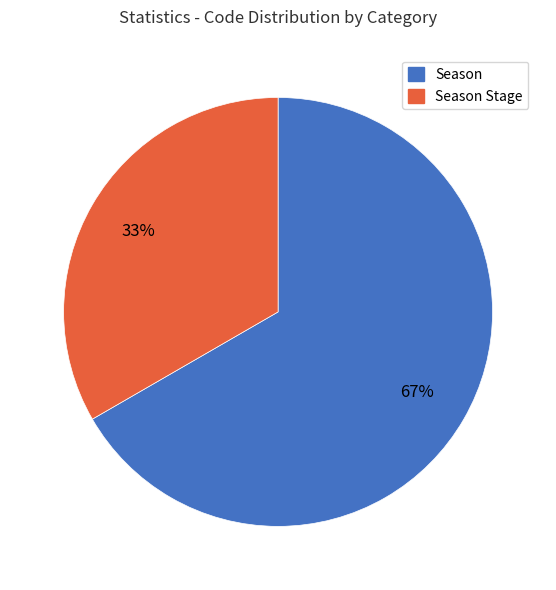

To the nearest percent, what is the average slice percentage?

50%